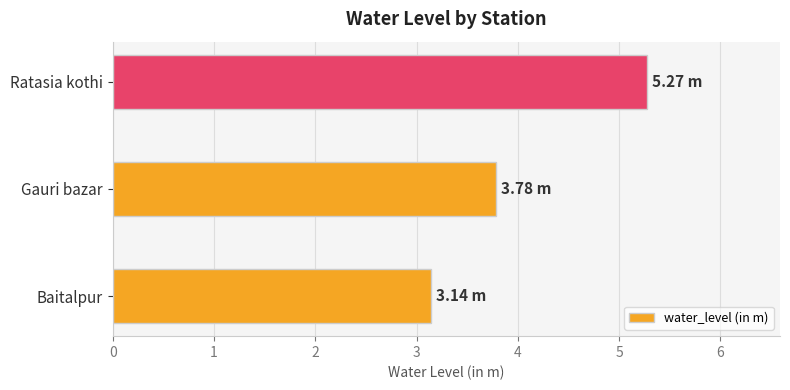

Approximately how many times larger is the value at Ratasia kothi compared to Baitalpur?

1.7